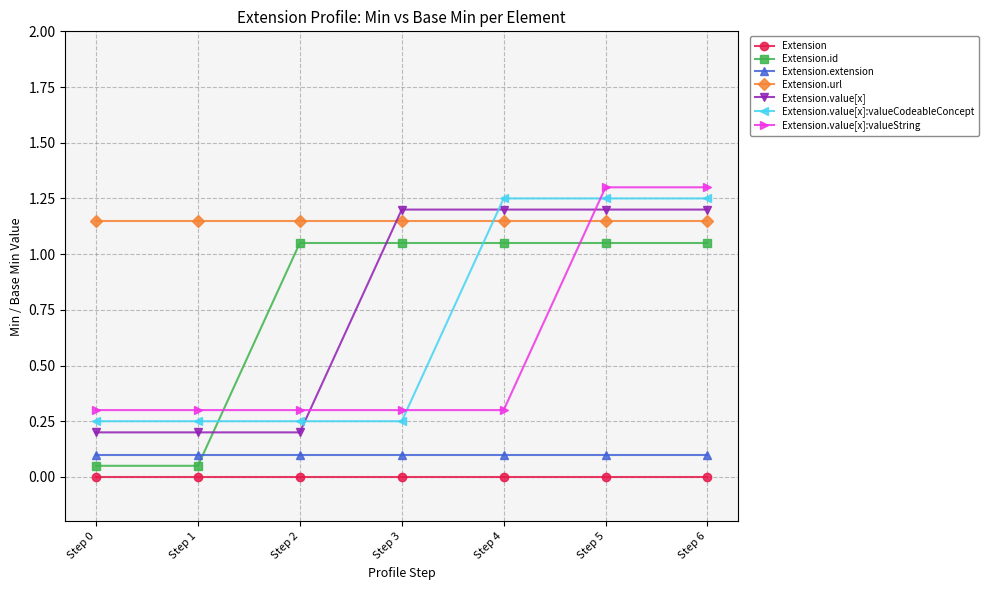

How many times do Extension.id and Extension.value[x] cross each other?

2